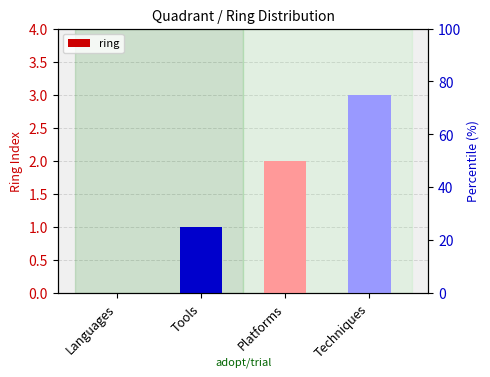

Does the chart contain stacked bars?

No